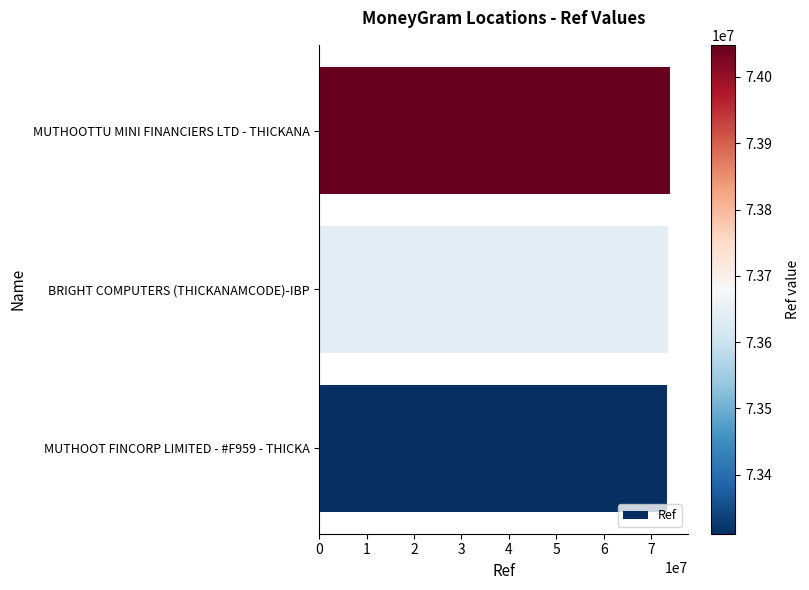

The value at MUTHOOTTU MINI FINANCIERS LTD - THICKANA is 114615946. True or false?

False